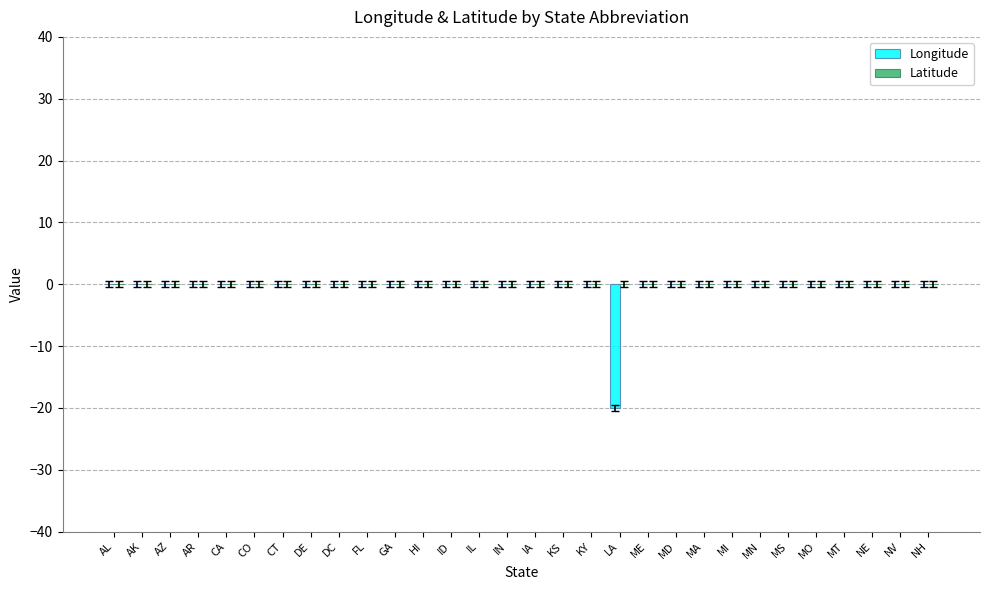

Are the bars grouped side by side (vs. stacked)?

No